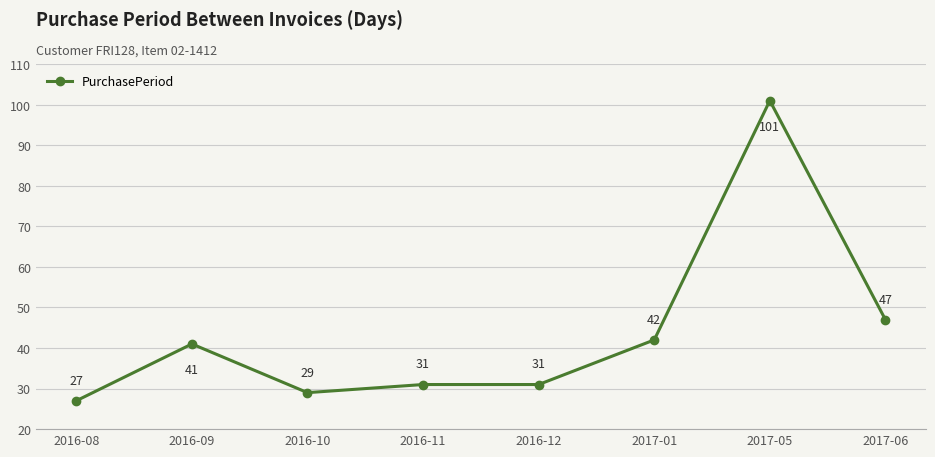

Which label corresponds to the smallest value in the chart?

2016-08